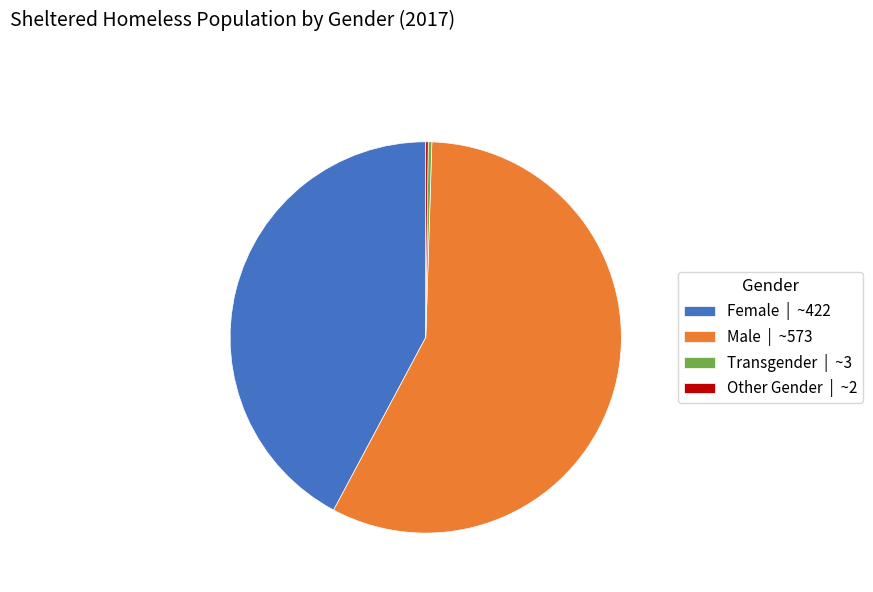

Between Female | ~422 and Male | ~573, which is larger?

Male | ~573